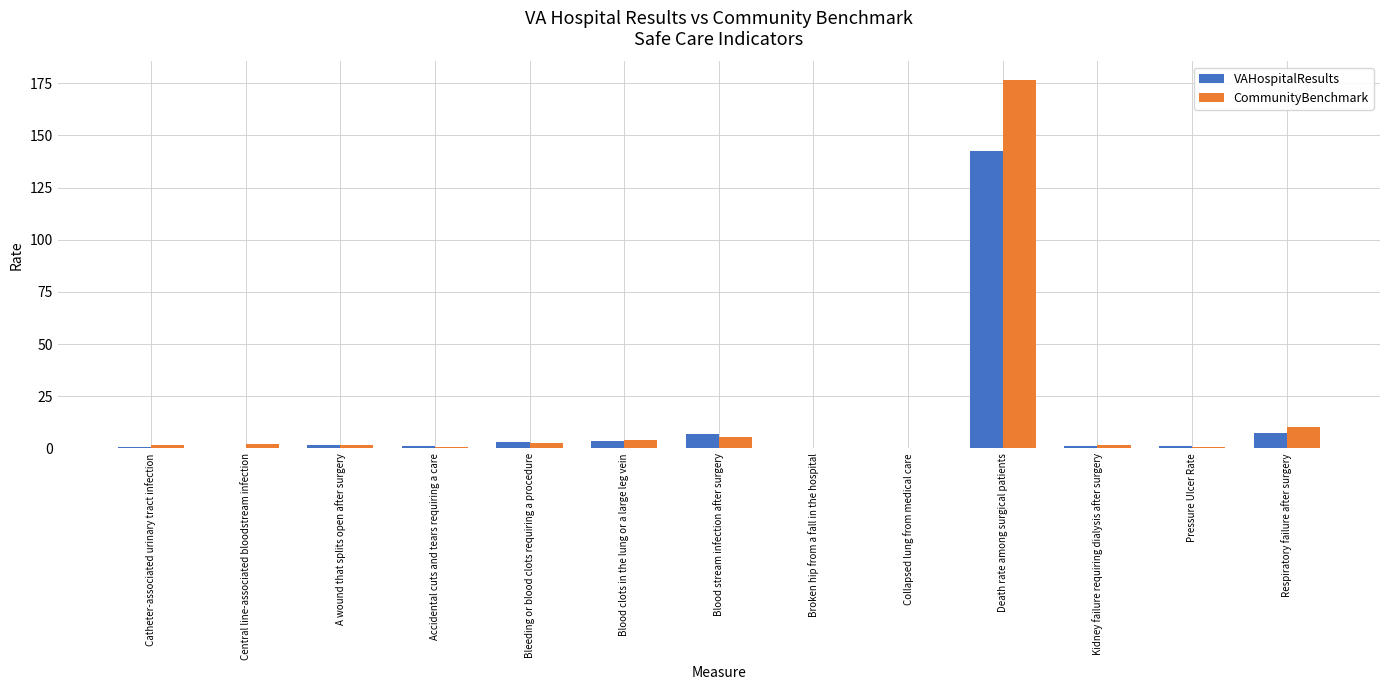

Which series has the widest spread of values?

CommunityBenchmark